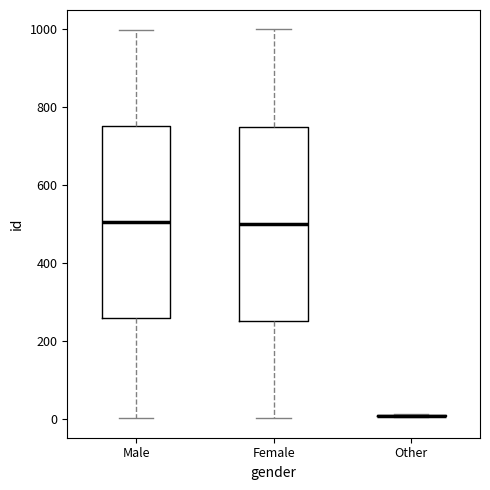

Reading left to right, transcribe this box plot: for each box, give where its median line is, the range the box spans, and where its two whiskers end, as read against the y-axis. The values are not printed on the chart, so give them approximately, as read against the axis.

Male: median 500, box 260 to 760, whiskers 0 to 1000
Female: median 500, box 260 to 760, whiskers 0 to 1000
Other: box collapsed to a line at 0, whiskers 0 to 20